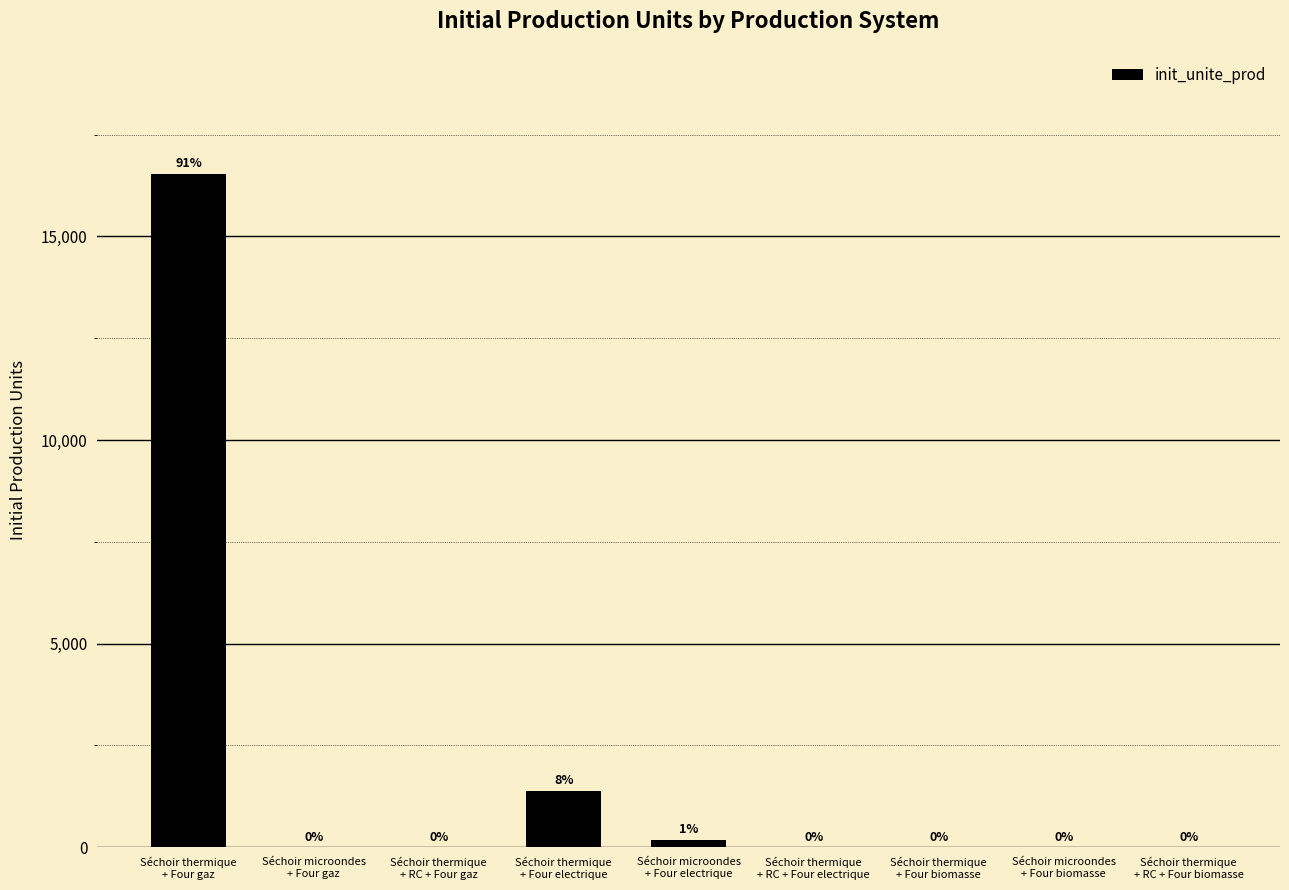

At which label is the value closest to 8265?

Séchoir thermique
+ Four electrique